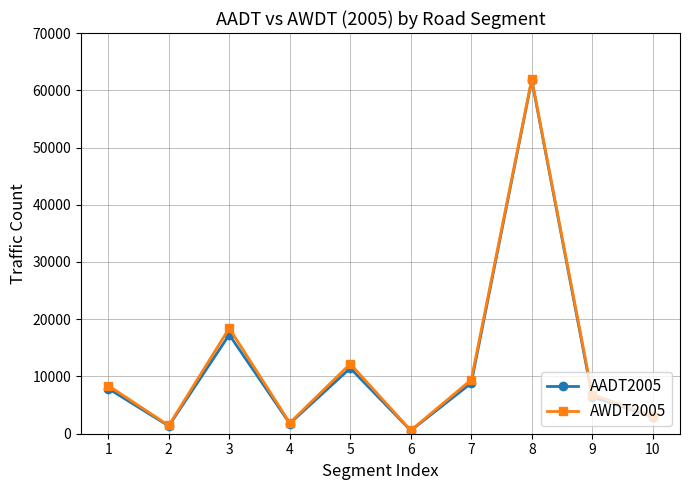

Reading left to right, list all the values displayed in this chart.

AADT2005: 7890	1350	17290	1780	11450	550	8840	61780	6420	2950
AWDT2005: 8412	1440	18432	1898	12206	588	9424	61966	6844	3146